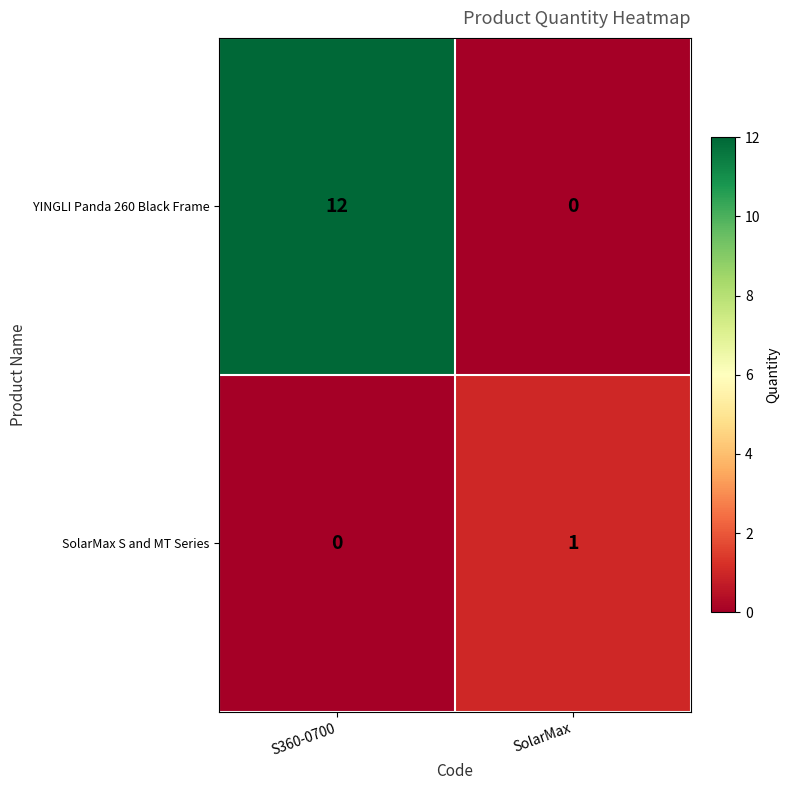

The value of SolarMax S and MT Series at SolarMax is 0. True or false?

False